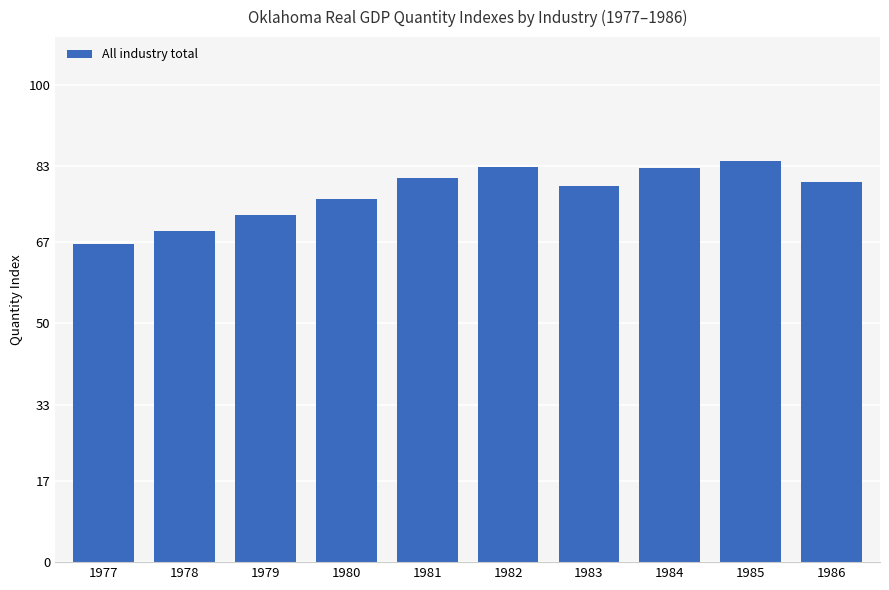

True or false: the data shows 136.0 at 1983.

False